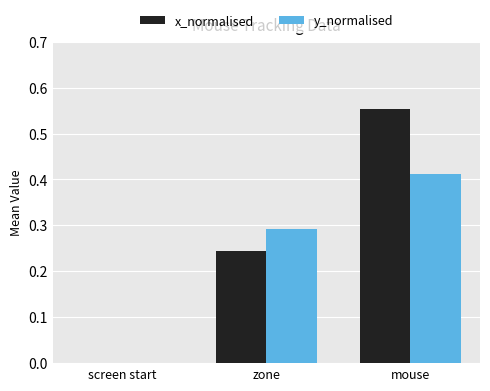

What are all the series names shown in the legend?

x_normalised, y_normalised